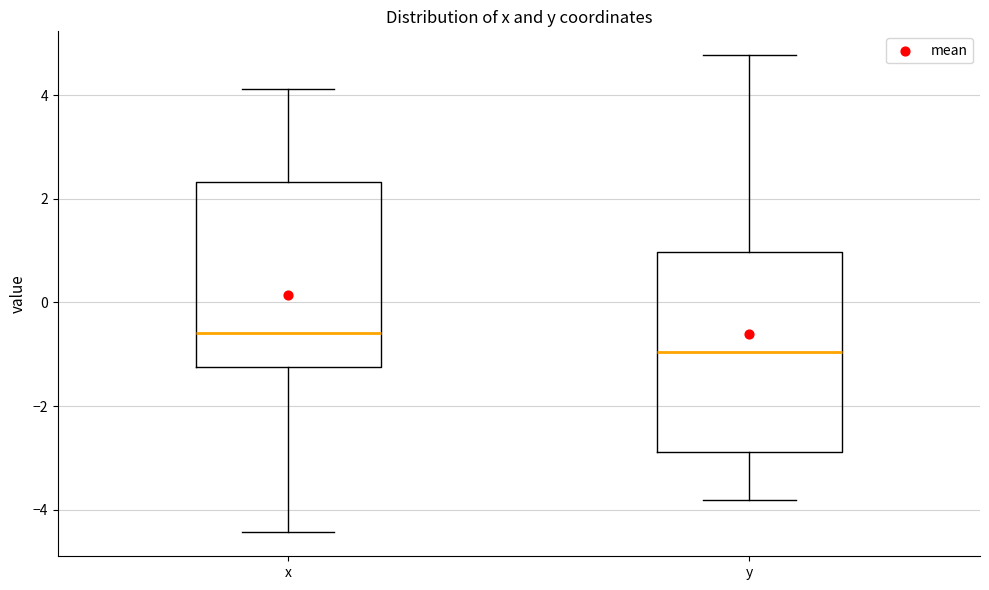

Which box is the tallest, from its lower edge to its upper edge?

y